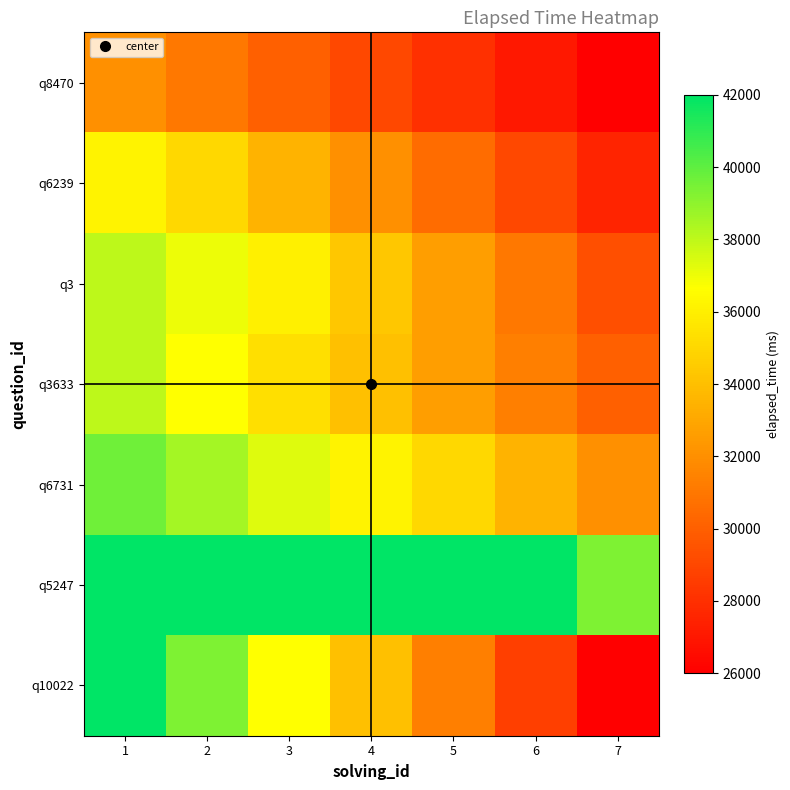

Which label corresponds to the smallest value in the chart?

7